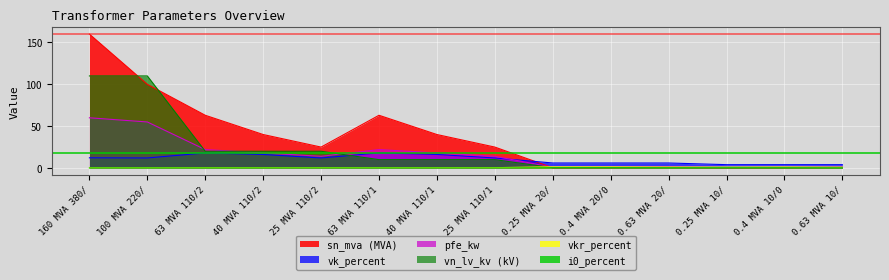

Does the chart display data point markers on the line(s)?

No